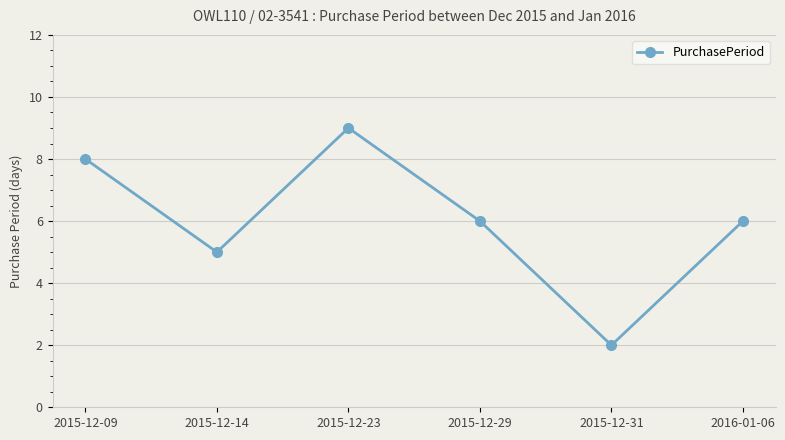

What is the change in value from 2015-12-09 to 2015-12-23?

+1